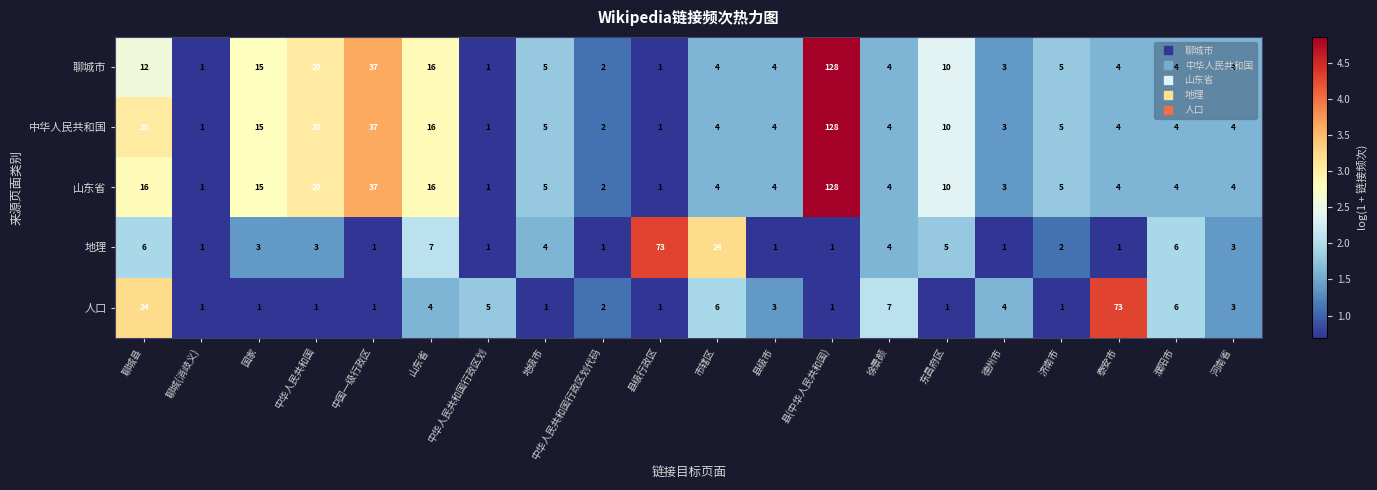

What is the spread (max minus min) of values at 河南省?

1